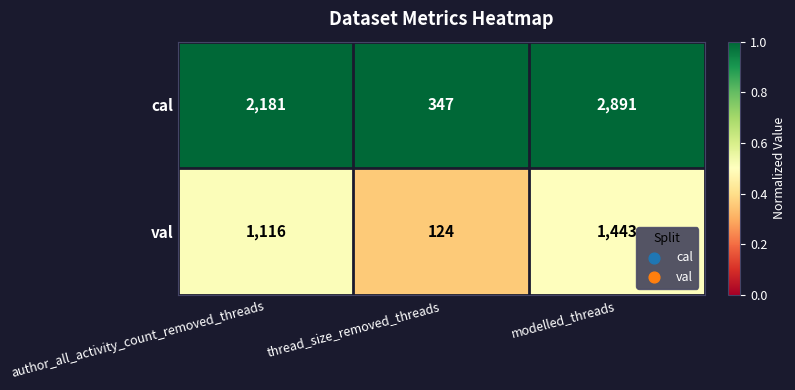

What is the spread (max minus min) of values at thread_size_removed_threads?

223